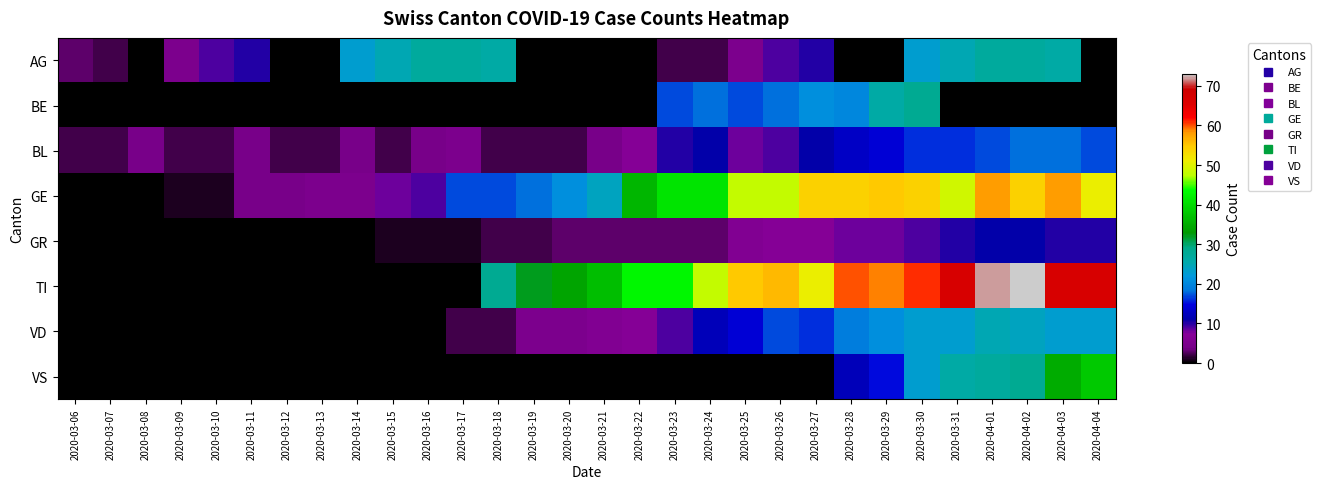

Which series has the largest range (max minus min)?

TI